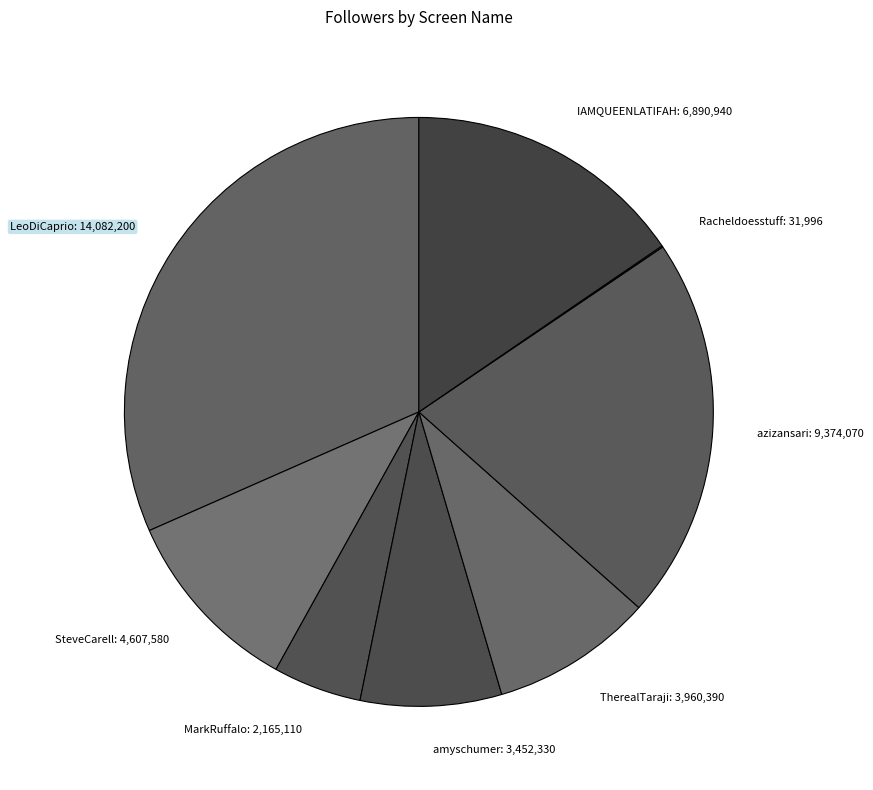

Approximately how many times larger is the value at LeoDiCaprio: 14,082,200 compared to MarkRuffalo: 2,165,110?

6.5